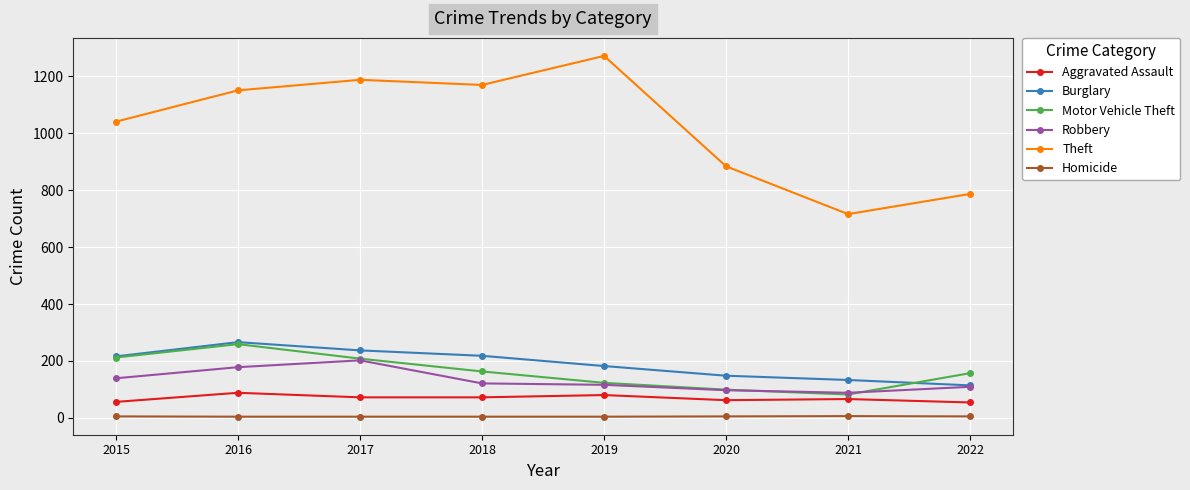

What is the difference between the maximum and minimum values in the Theft series?

556